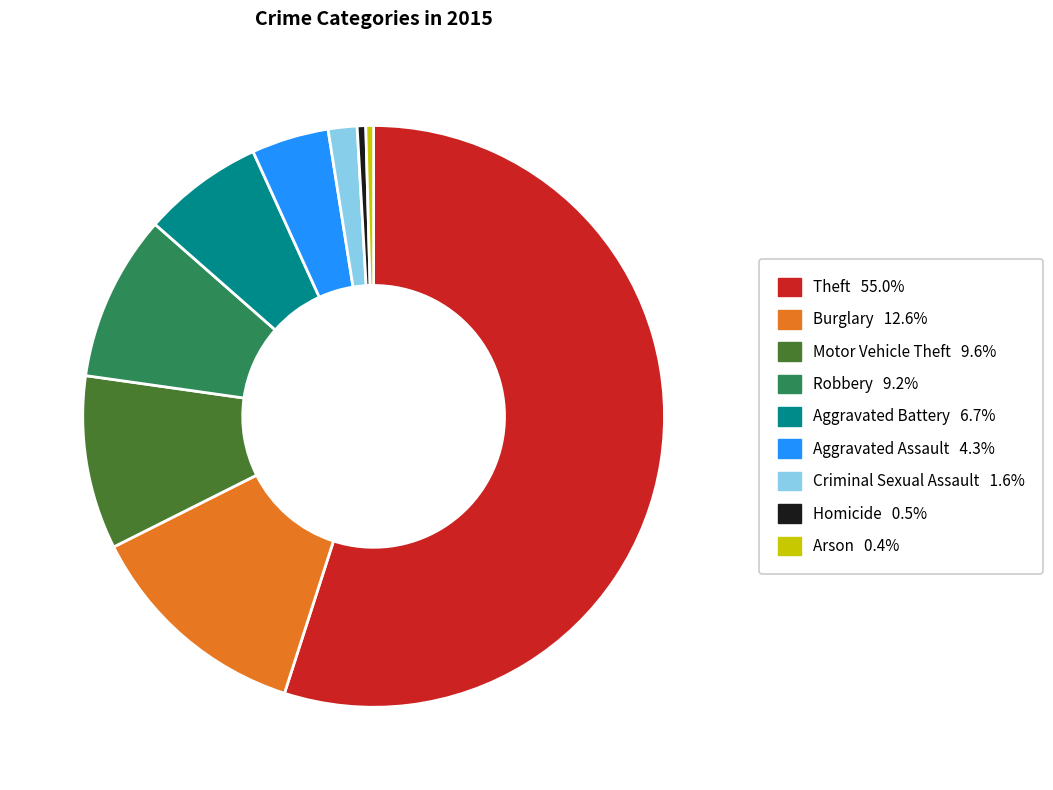

How many slices are in this pie chart?

9